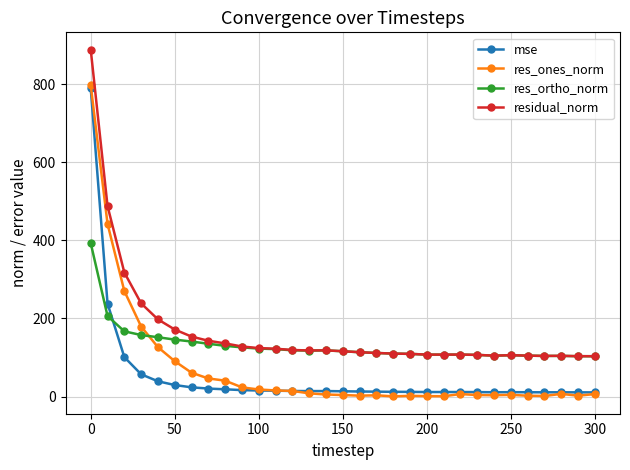

Rank the series by their average value, from lowest to highest.

mse, res_ones_norm, res_ortho_norm, residual_norm